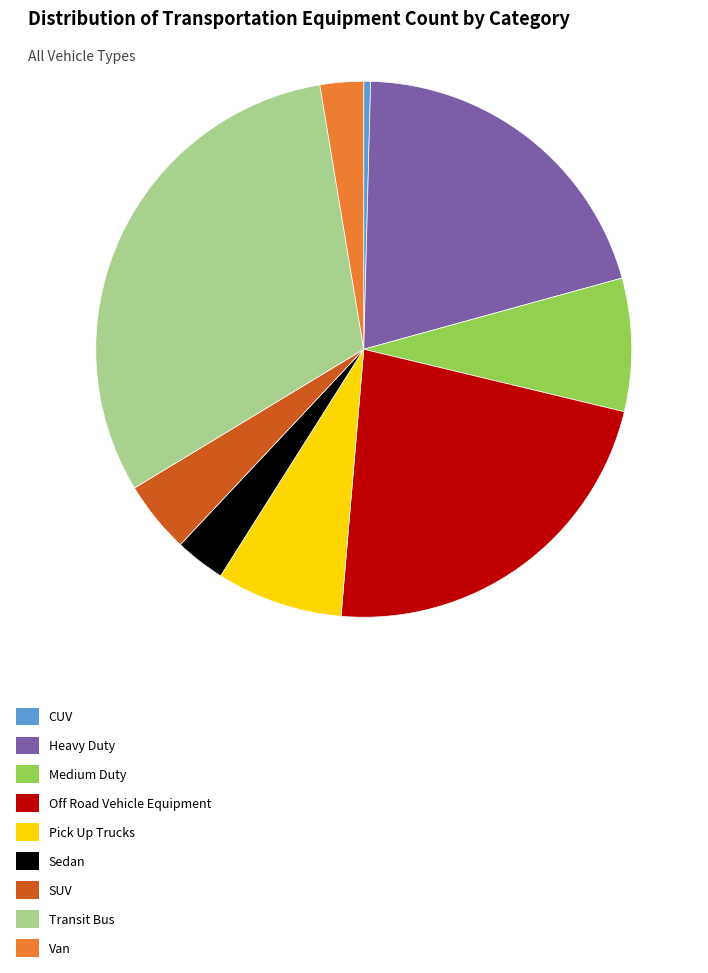

Combined, do Medium Duty and Heavy Duty account for over 50%?

No